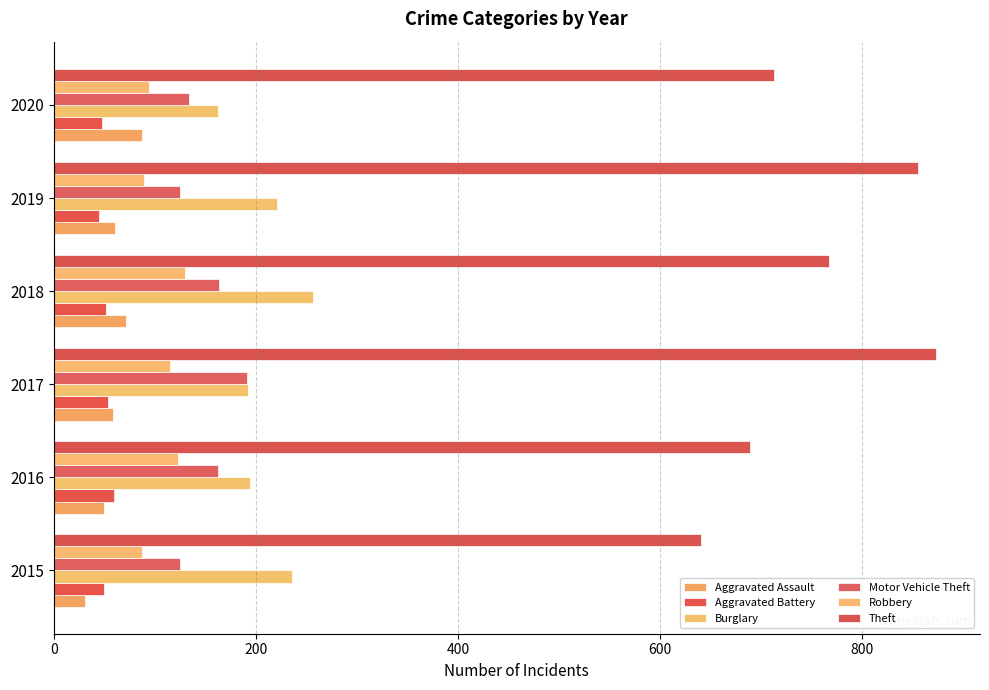

How many data points in Aggravated Battery are less than 52?

3